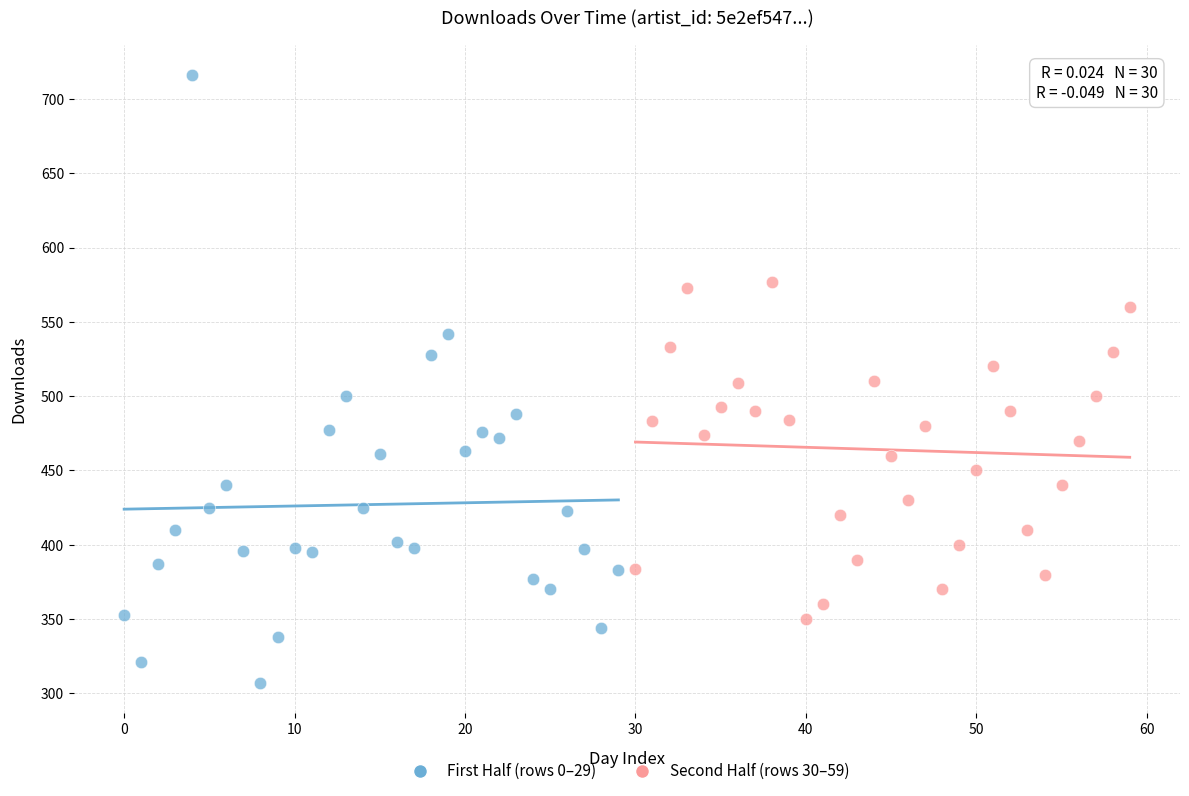

What are all the series names shown in the legend?

First Half (rows 0–29), Second Half (rows 30–59)